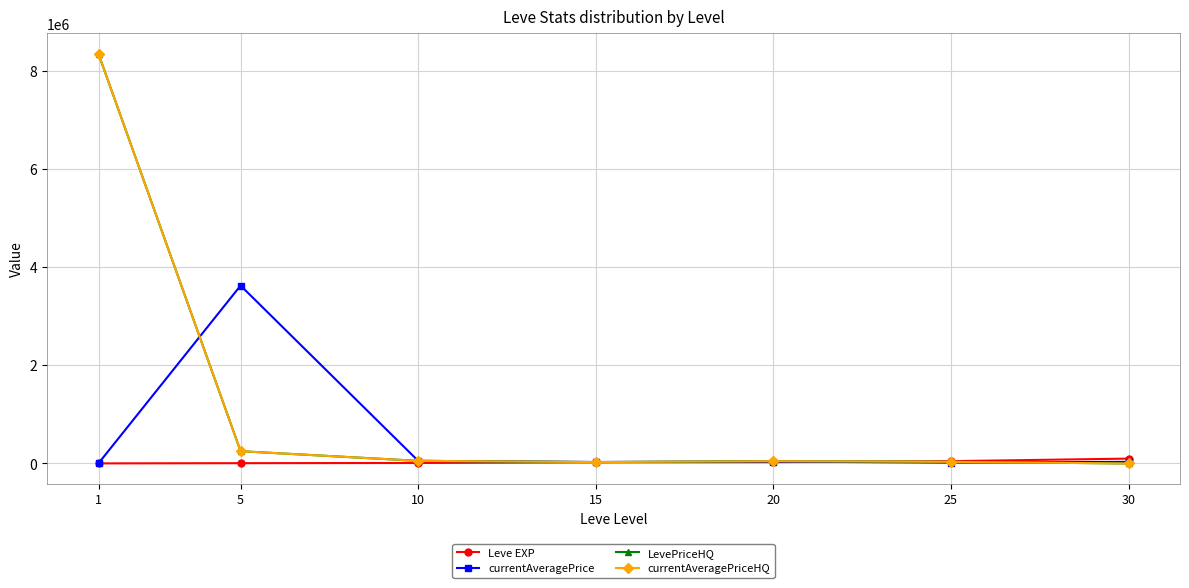

Does the chart have visible grid lines?

Yes